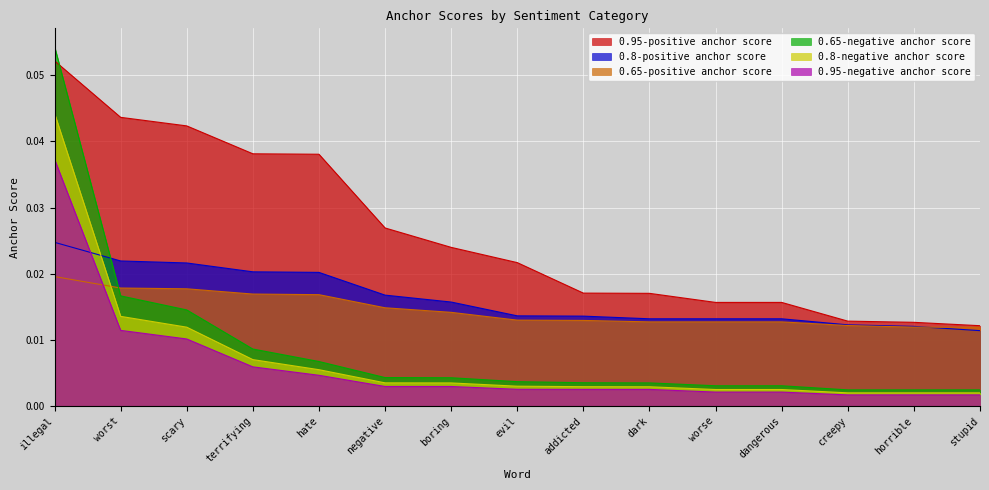

Reading left to right, extract all data points from this chart.

0.95-negative anchor score: illegal=0.0	worst=0.0	scary=0.0	terrifying=0.0	hate=0.0	negative=0.0	boring=0.0	evil=0.0	addicted=0.0	dark=0.0	worse=0.0	dangerous=0.0	creepy=0.0	horrible=0.0	stupid=0.0
0.95-positive anchor score: illegal=0.1	worst=0.0	scary=0.0	terrifying=0.0	hate=0.0	negative=0.0	boring=0.0	evil=0.0	addicted=0.0	dark=0.0	worse=0.0	dangerous=0.0	creepy=0.0	horrible=0.0	stupid=0.0
0.8-negative anchor score: illegal=0.0	worst=0.0	scary=0.0	terrifying=0.0	hate=0.0	negative=0.0	boring=0.0	evil=0.0	addicted=0.0	dark=0.0	worse=0.0	dangerous=0.0	creepy=0.0	horrible=0.0	stupid=0.0
0.8-positive anchor score: illegal=0.0	worst=0.0	scary=0.0	terrifying=0.0	hate=0.0	negative=0.0	boring=0.0	evil=0.0	addicted=0.0	dark=0.0	worse=0.0	dangerous=0.0	creepy=0.0	horrible=0.0	stupid=0.0
0.65-negative anchor score: illegal=0.1	worst=0.0	scary=0.0	terrifying=0.0	hate=0.0	negative=0.0	boring=0.0	evil=0.0	addicted=0.0	dark=0.0	worse=0.0	dangerous=0.0	creepy=0.0	horrible=0.0	stupid=0.0
0.65-positive anchor score: illegal=0.0	worst=0.0	scary=0.0	terrifying=0.0	hate=0.0	negative=0.0	boring=0.0	evil=0.0	addicted=0.0	dark=0.0	worse=0.0	dangerous=0.0	creepy=0.0	horrible=0.0	stupid=0.0